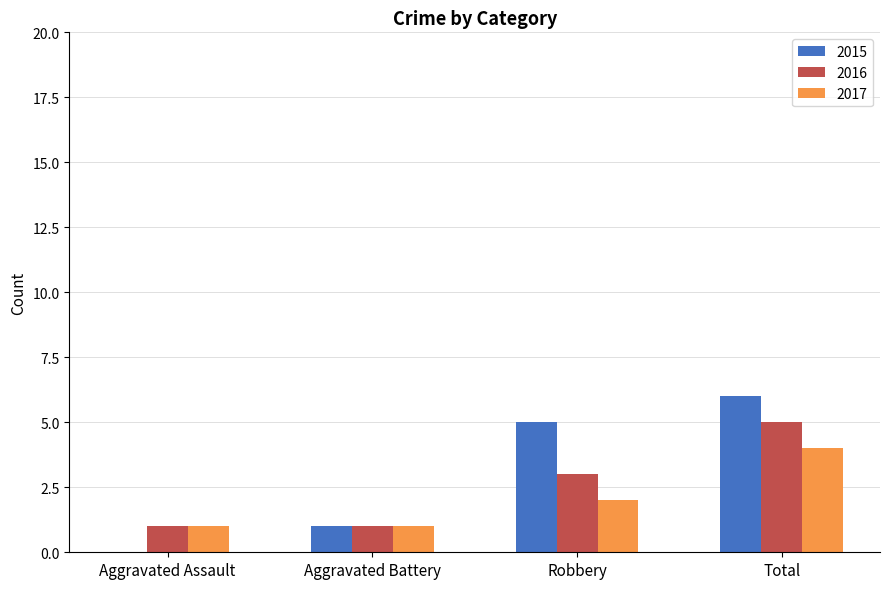

What is the sum of the 2016 values at Robbery and Aggravated Assault?

4